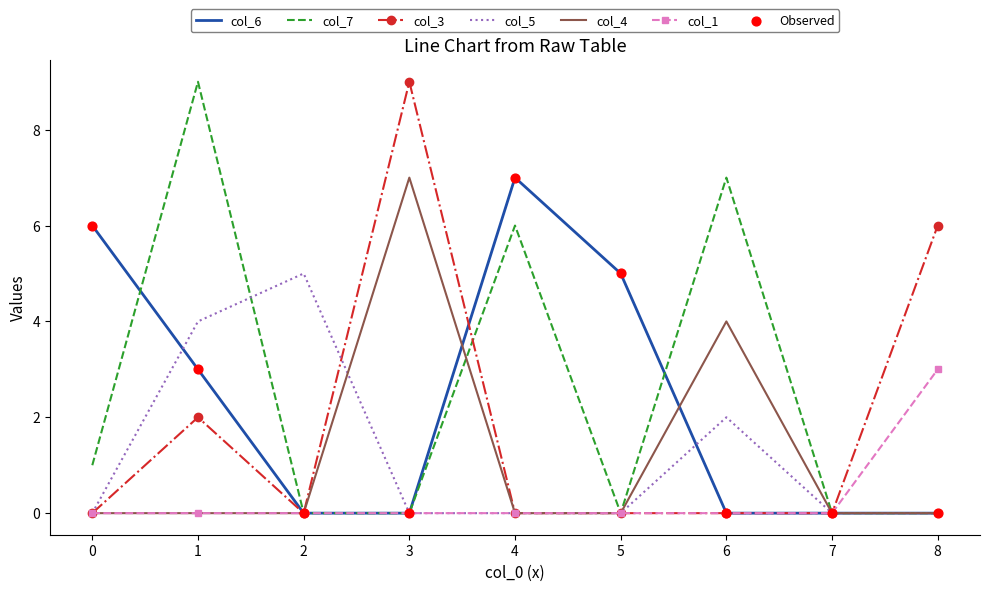

Which series changed the most between 2 and 7?

col_5